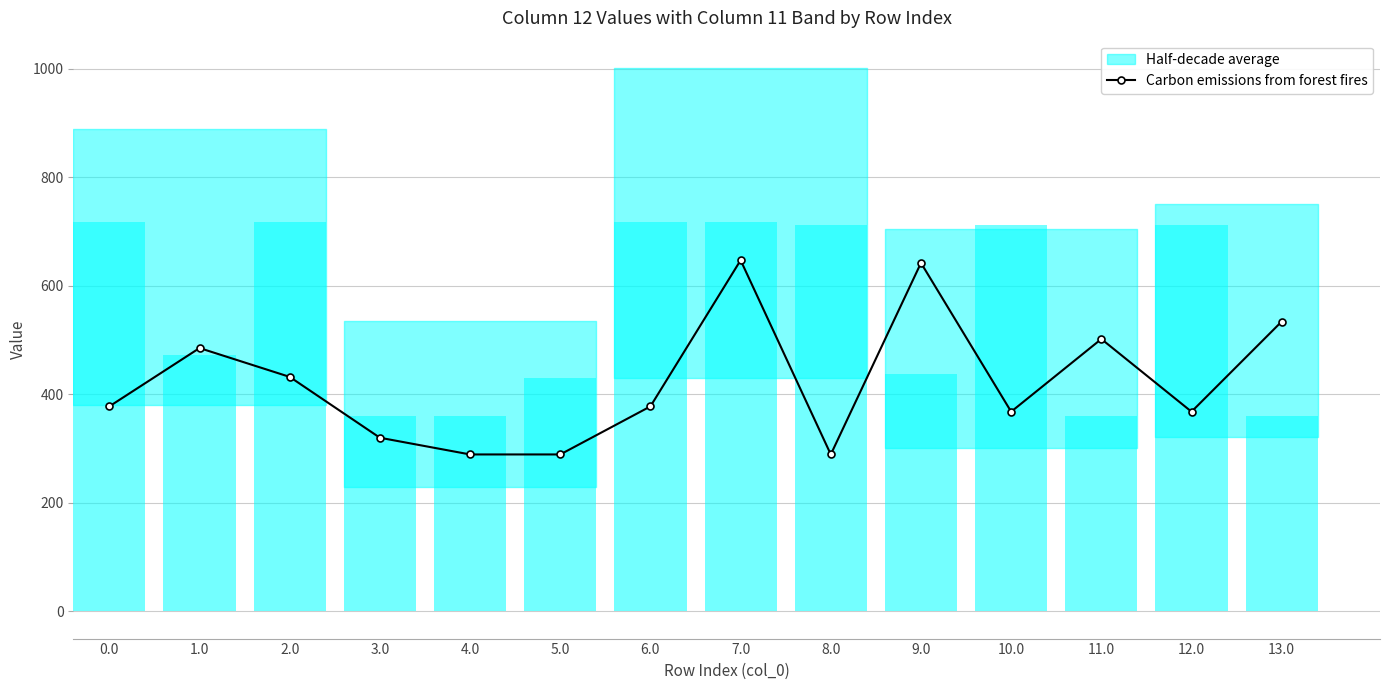

How many data points are less than 377?

6